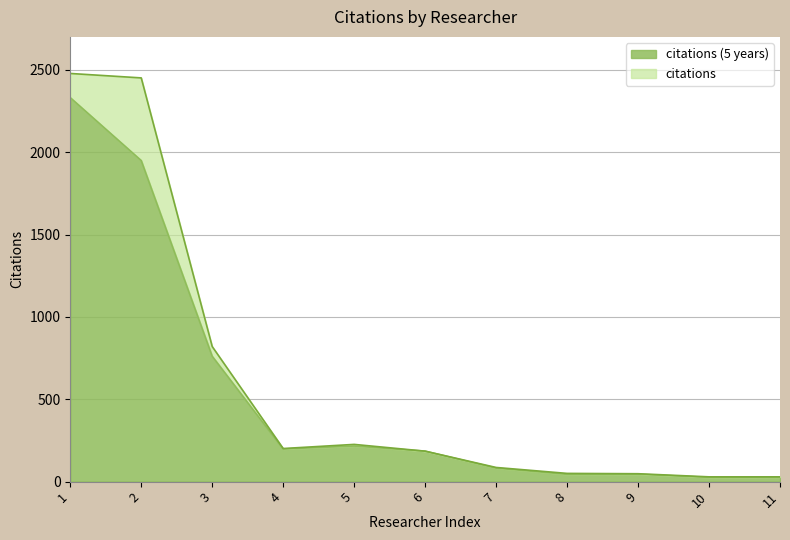

What is the value of the citations point at the 3rd from the left?

820